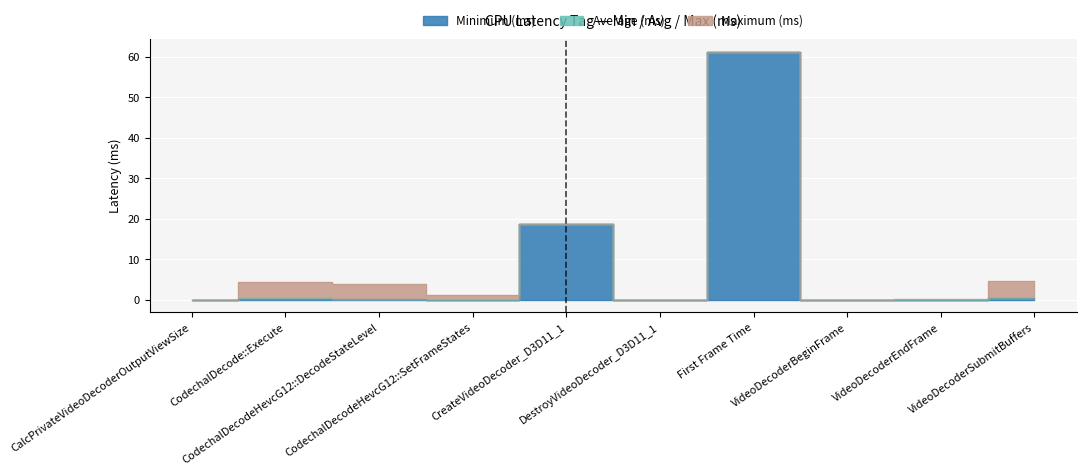

At which category does Average (ms) reach its first local peak?

CodechalDecode::Execute